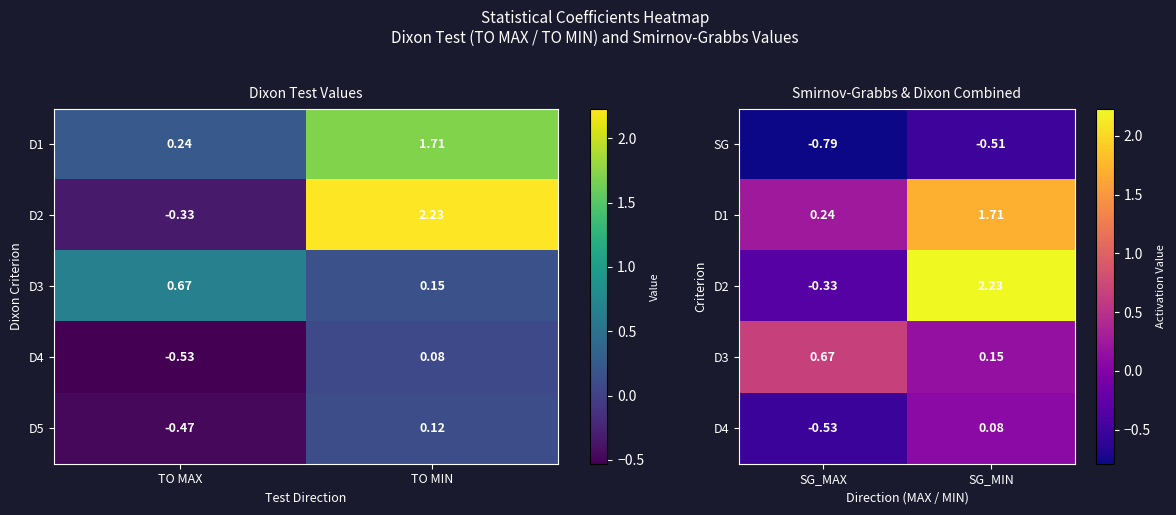

Which category has the highest value in the SG series?

SG_MIN